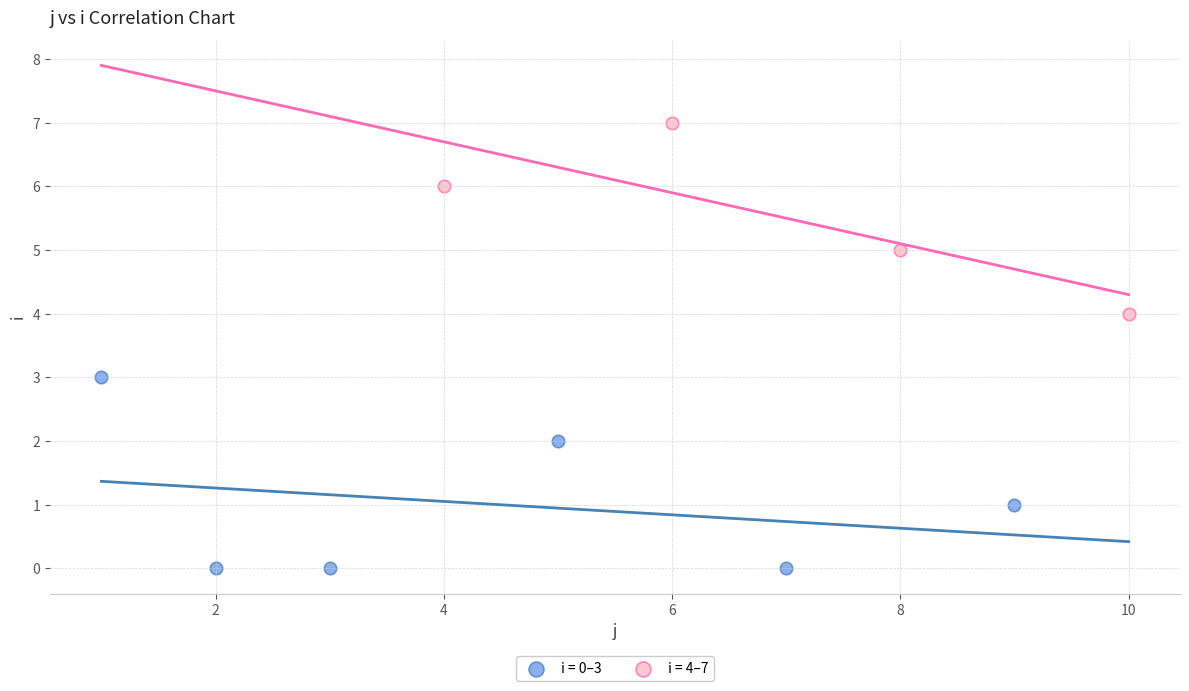

Which series contains the lowest Y value?

i = 0–3